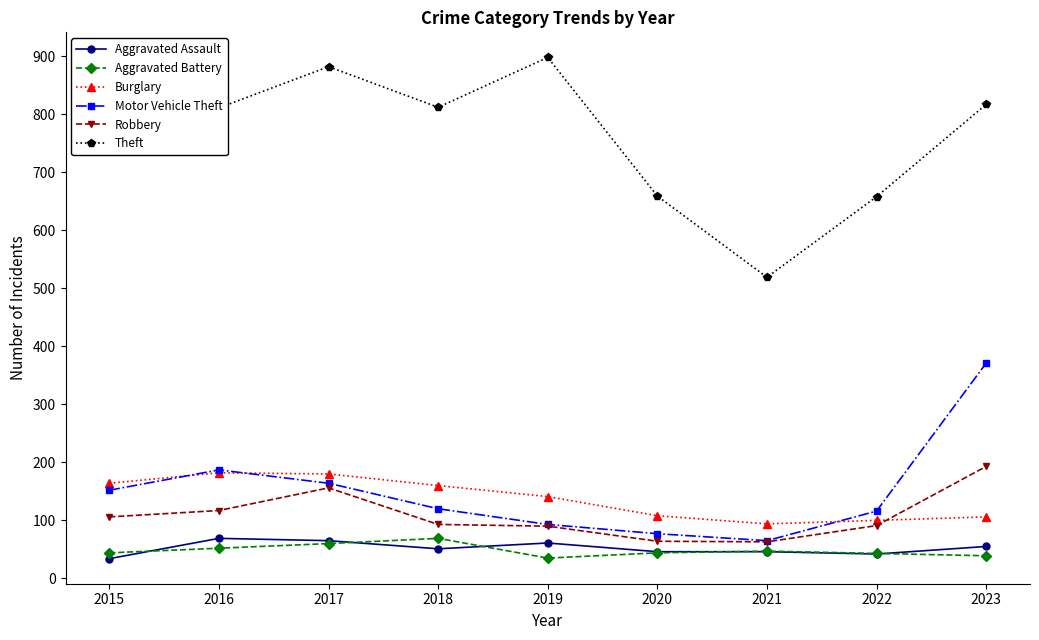

What is the spread (max minus min) of values at 2017?

822